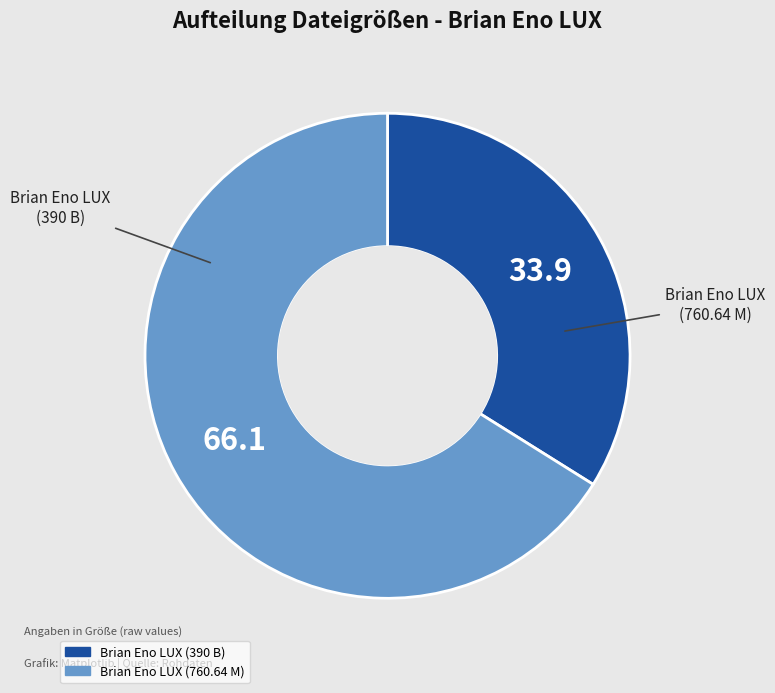

How many segments does this pie chart have?

2